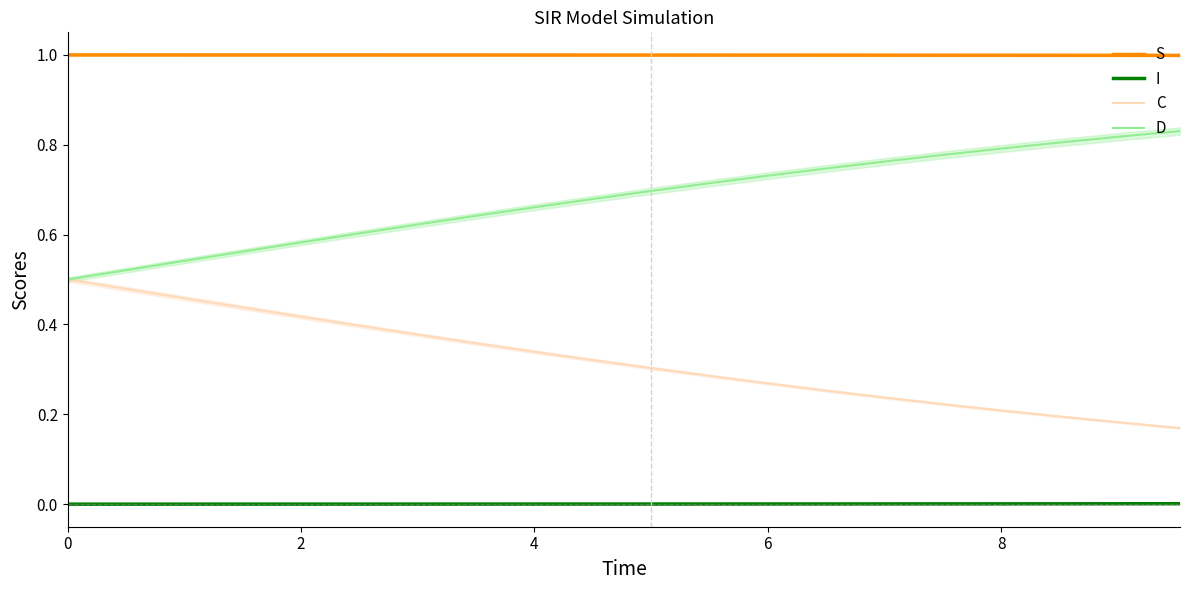

Count the I values in the range 0 to 1.

20